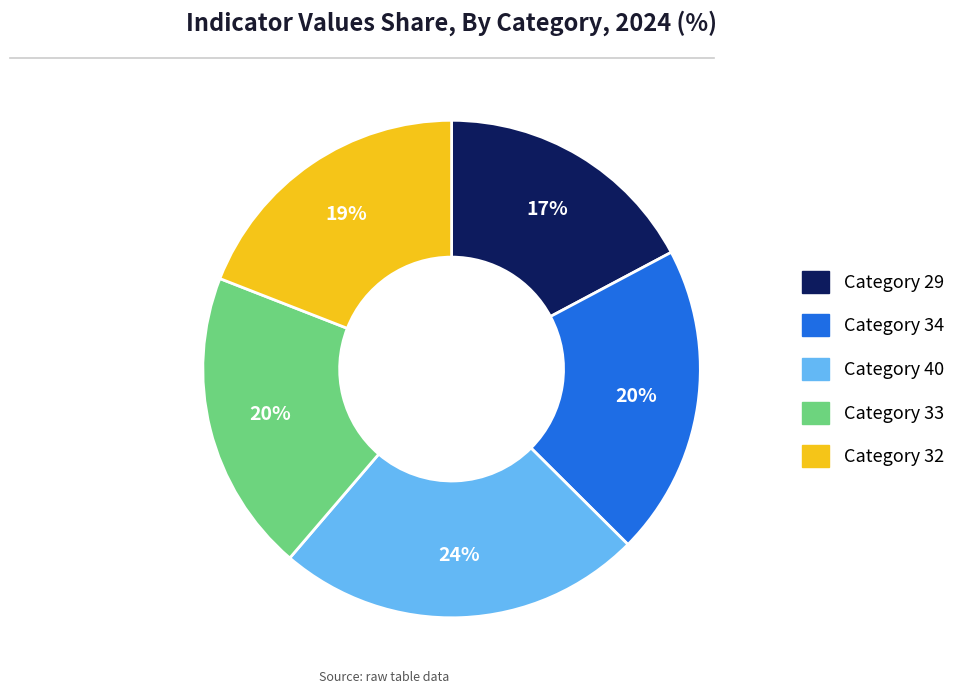

Is there a majority slice in this chart?

No